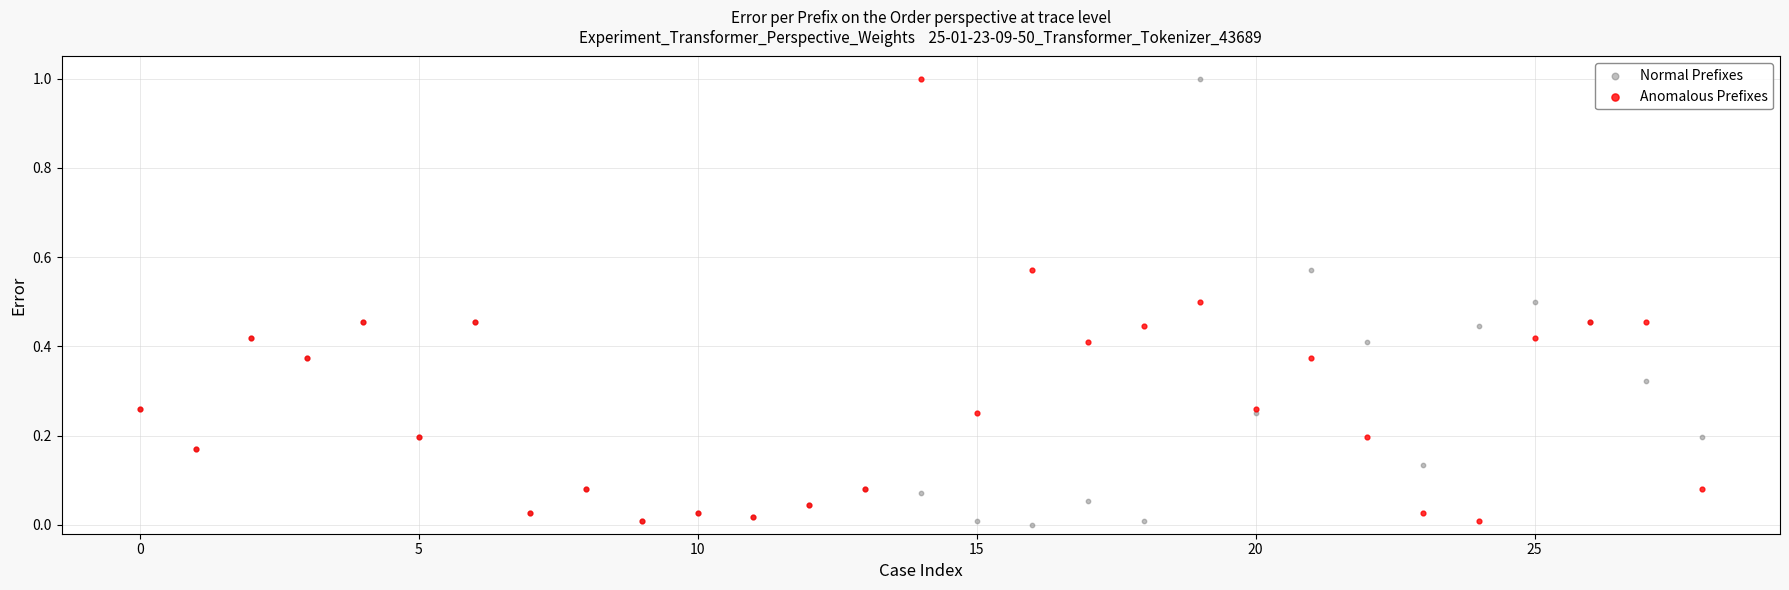

Which series contains the lowest Y value?

Normal Prefixes